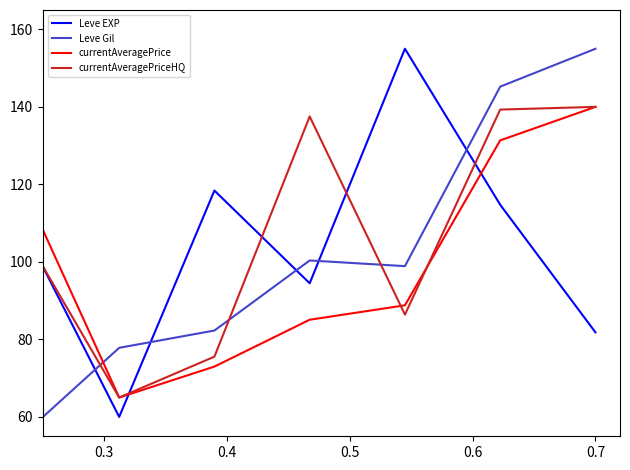

What is the minimum value for currentAveragePrice?

65.0